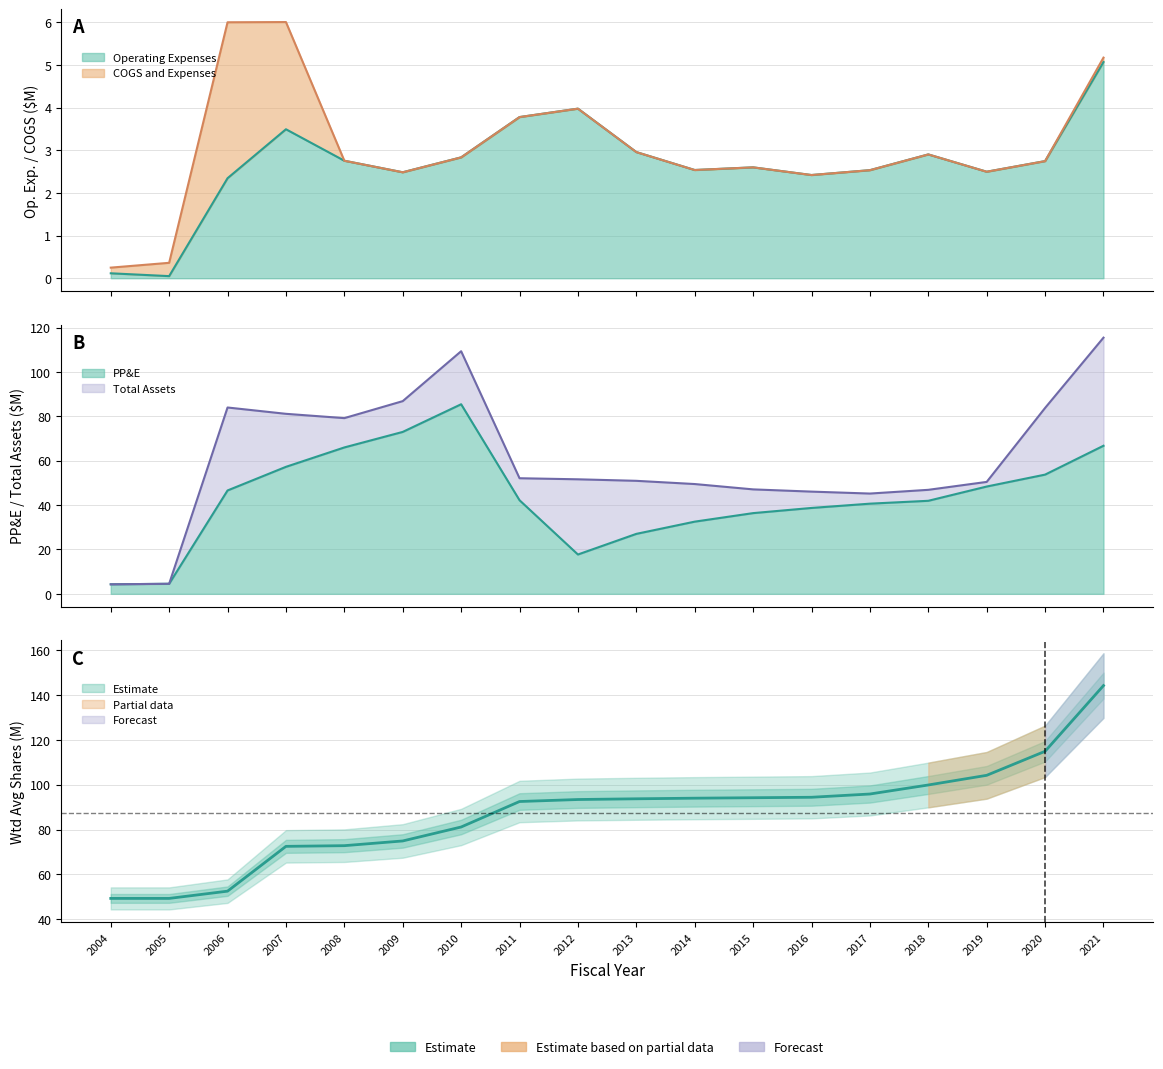

Between 2014 and 2019, which is larger?

2014